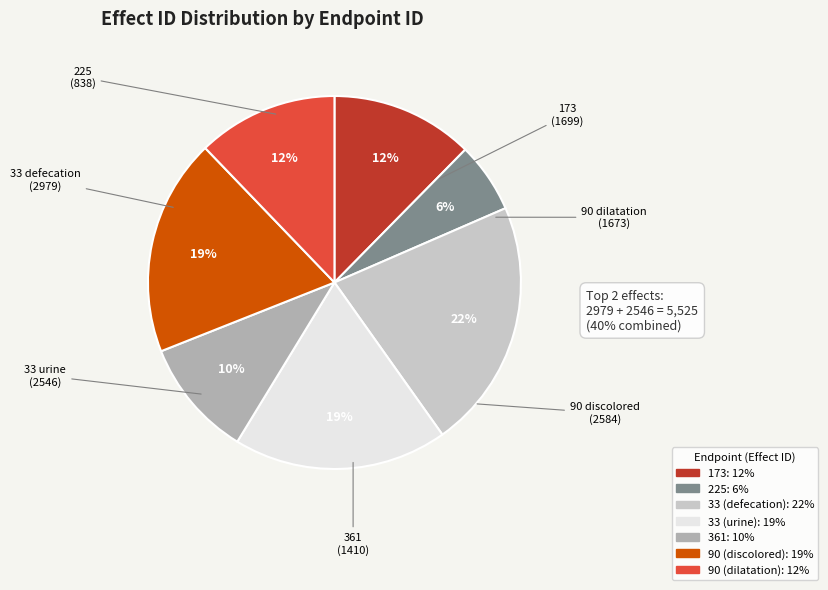

What is the ratio of the value at 225 to the value at 90 (dilatation)?

0.5